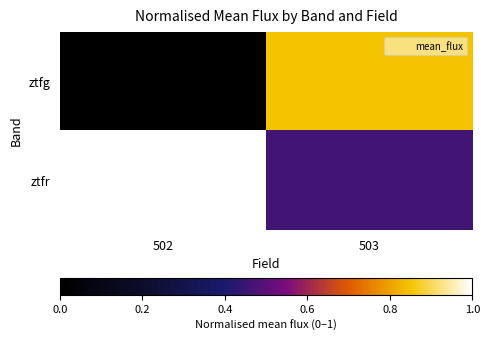

At which category is the sum across all series the highest?

503